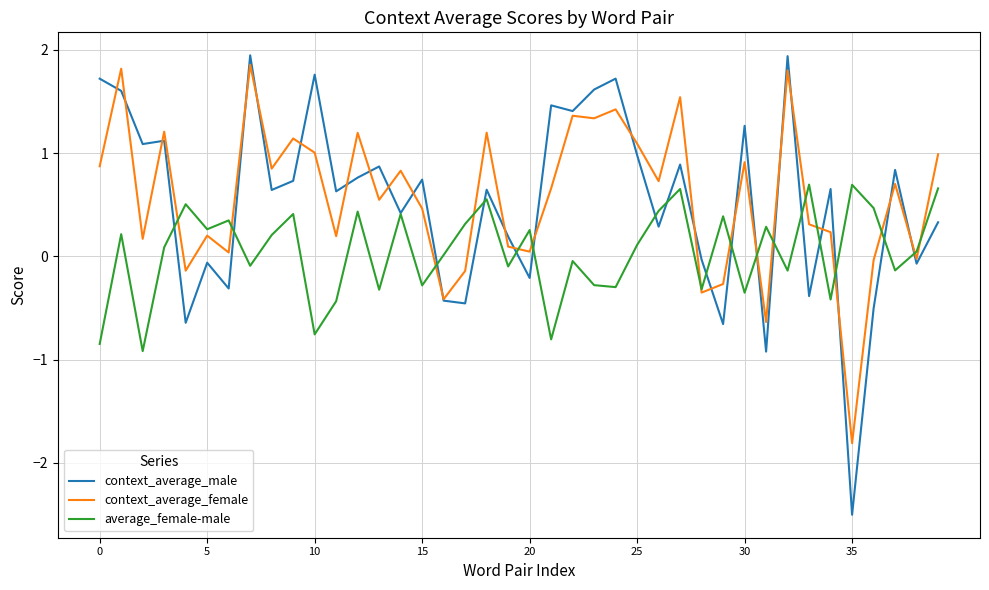

How many values in context_average_female are below zero?

9